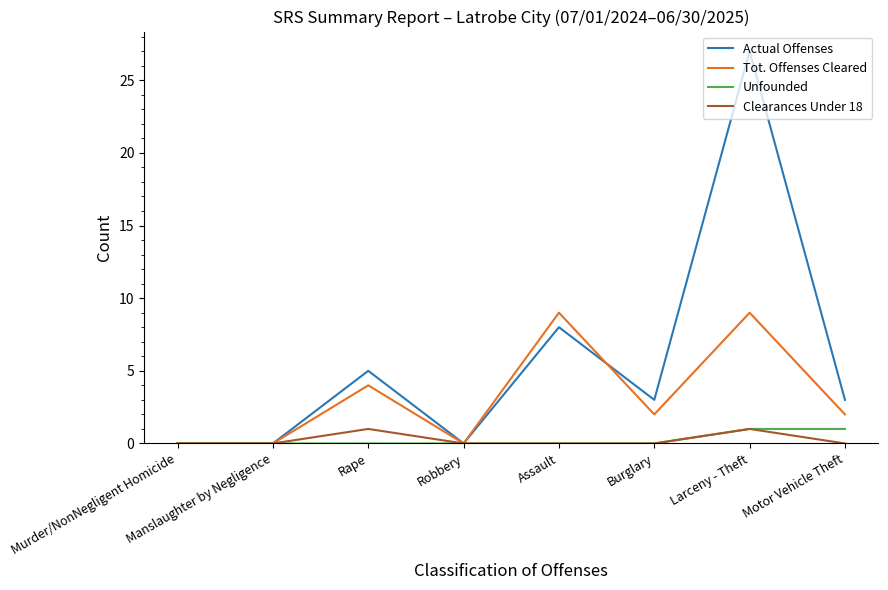

The value of Clearances Under 18 at Larceny - Theft is 1. True or false?

True